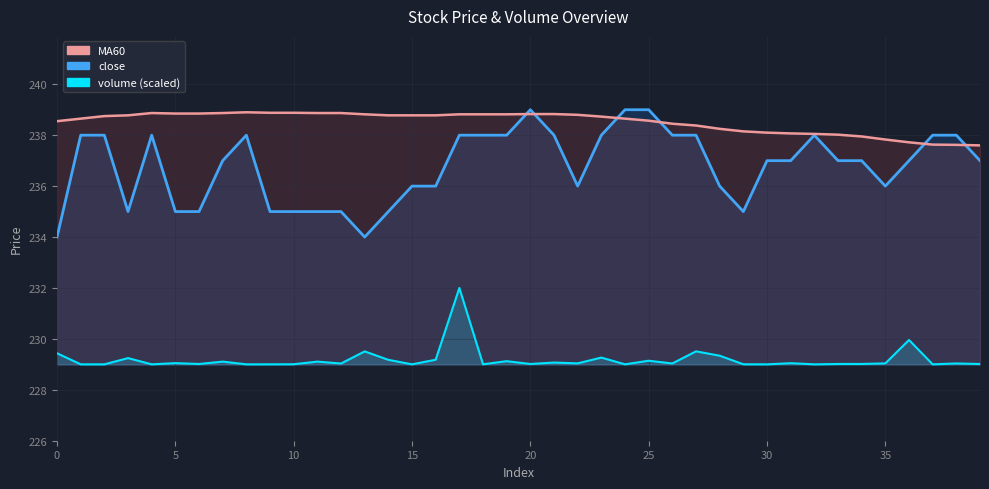

How many values in the close_line series are below 237?

16